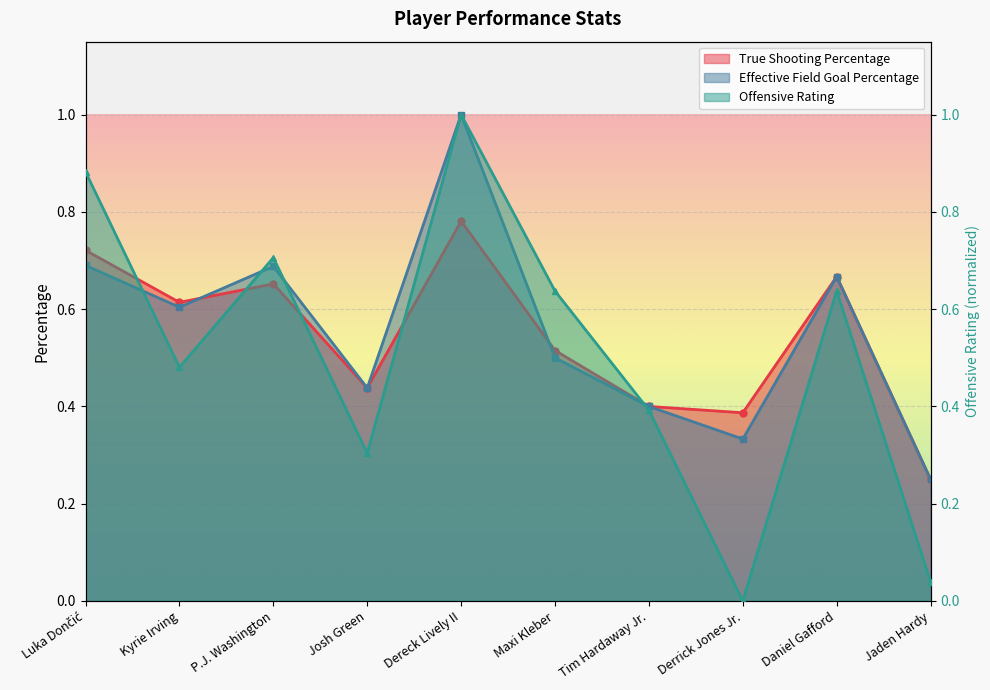

In Effective Field Goal Percentage, how many points are lower than both neighbors (excluding endpoints)?

3